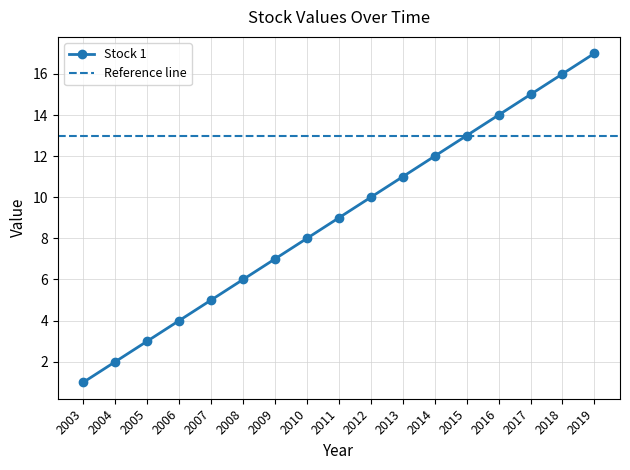

The value of Stock 1 at 2012 is 10. True or false?

True